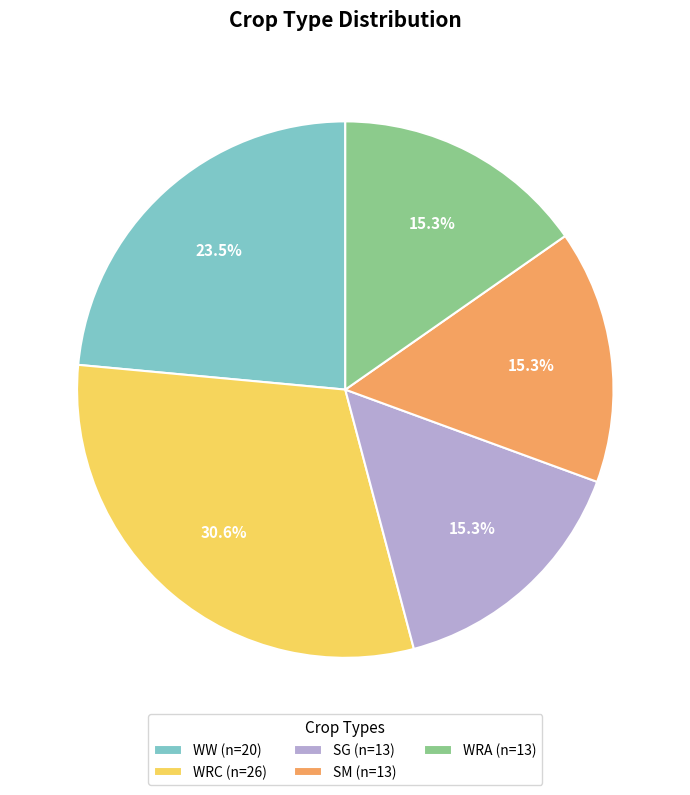

Between WW (n=20) and SG (n=13), which is larger?

WW (n=20)